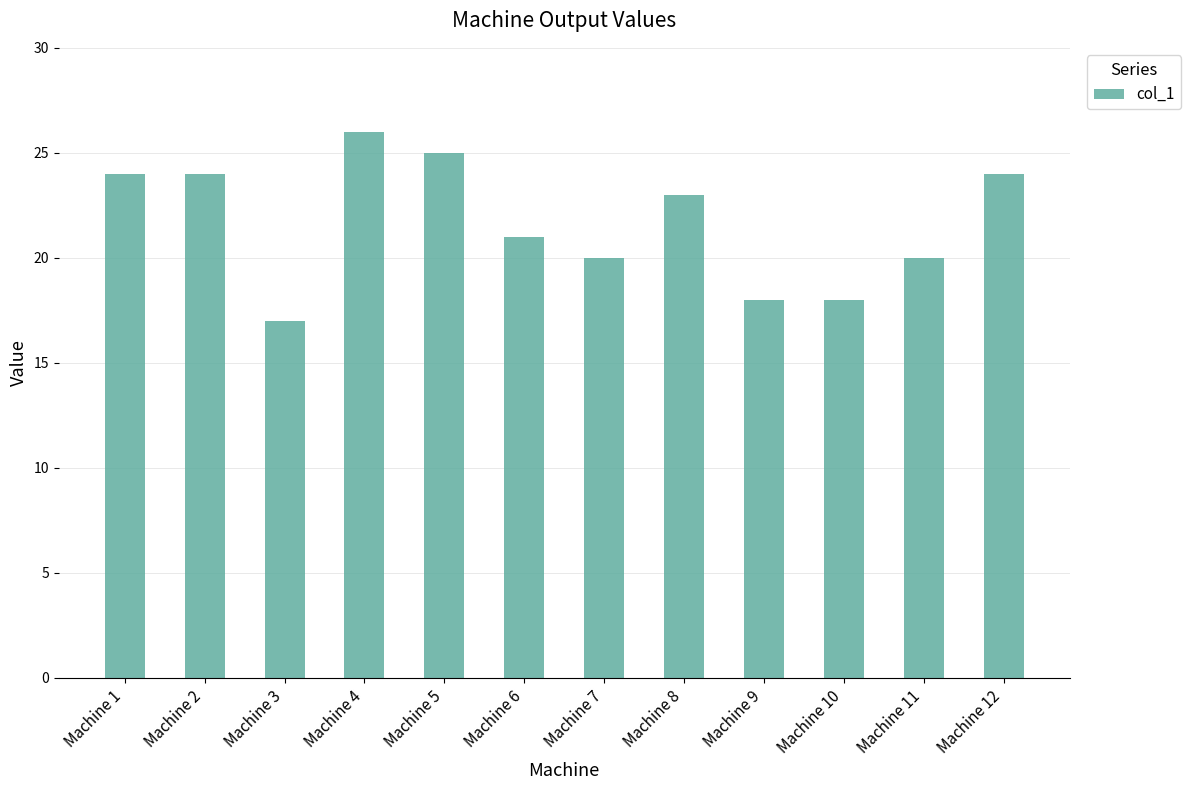

True or false: the data shows 8 at Machine 12.

False